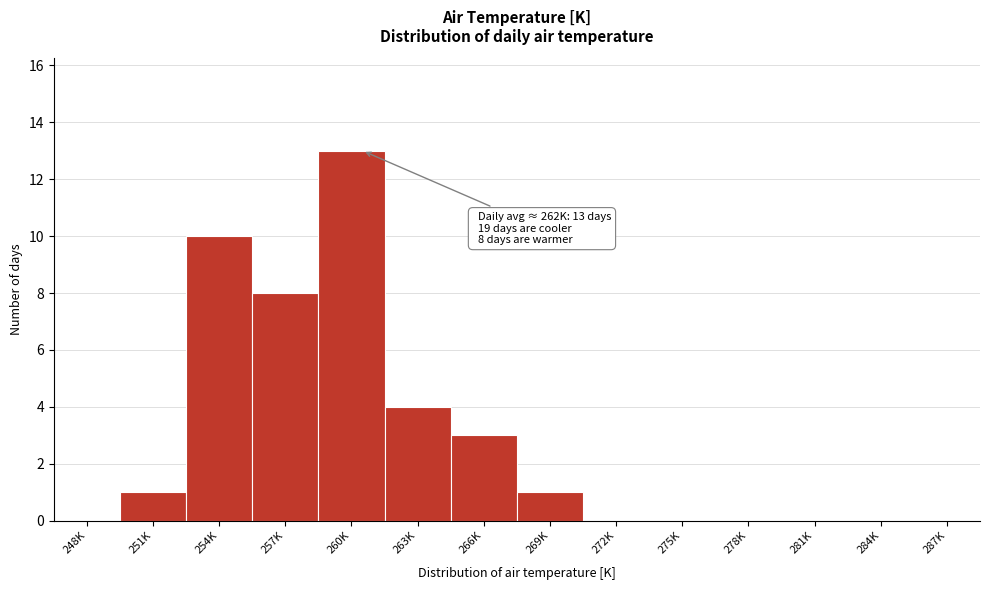

Reading left to right, what are all the values shown in this chart?

248K=0	251K=1	254K=10	257K=8	260K=13	263K=4	266K=3	269K=1	272K=0	275K=0	278K=0	281K=0	284K=0	287K=0